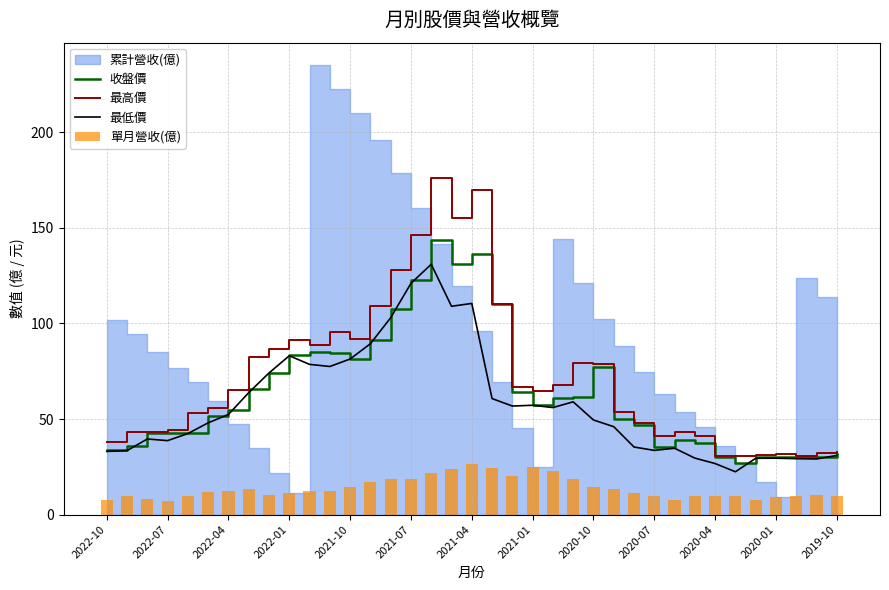

What is the highest value of the 收盤價 series?

143.5